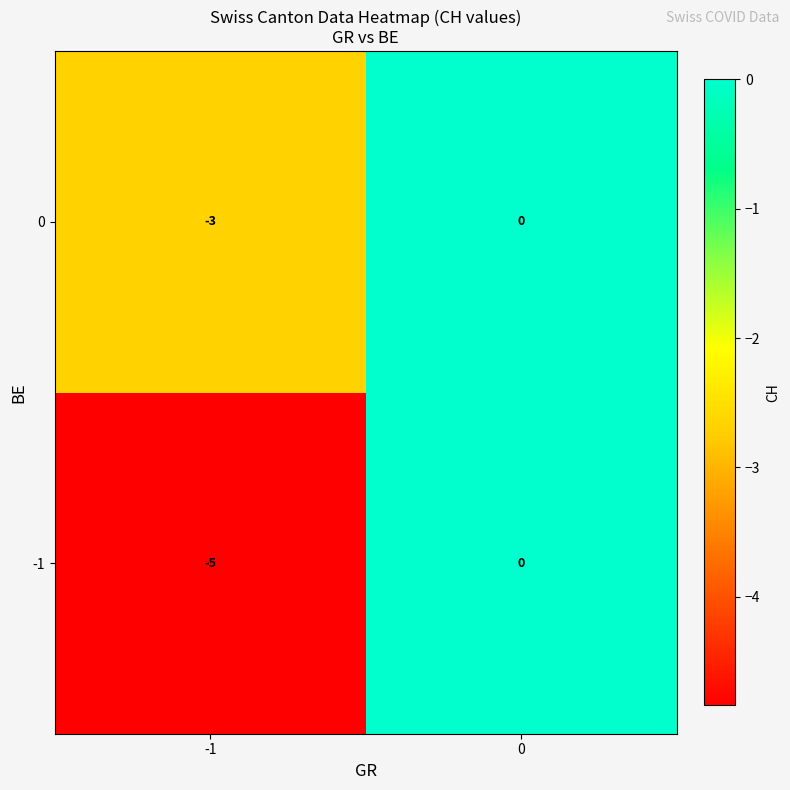

List the series in order of their overall mean, highest first.

0, -1